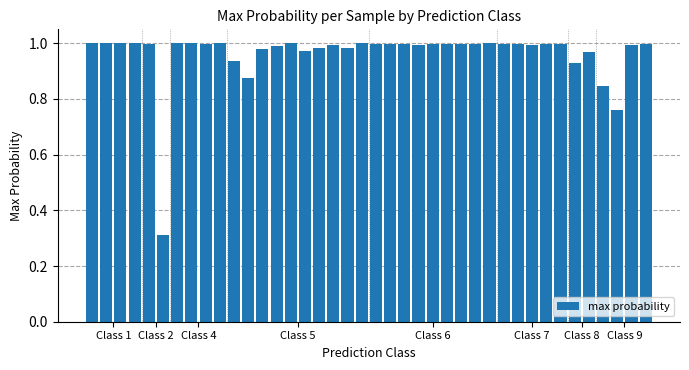

What is the sum of all values?

38.5